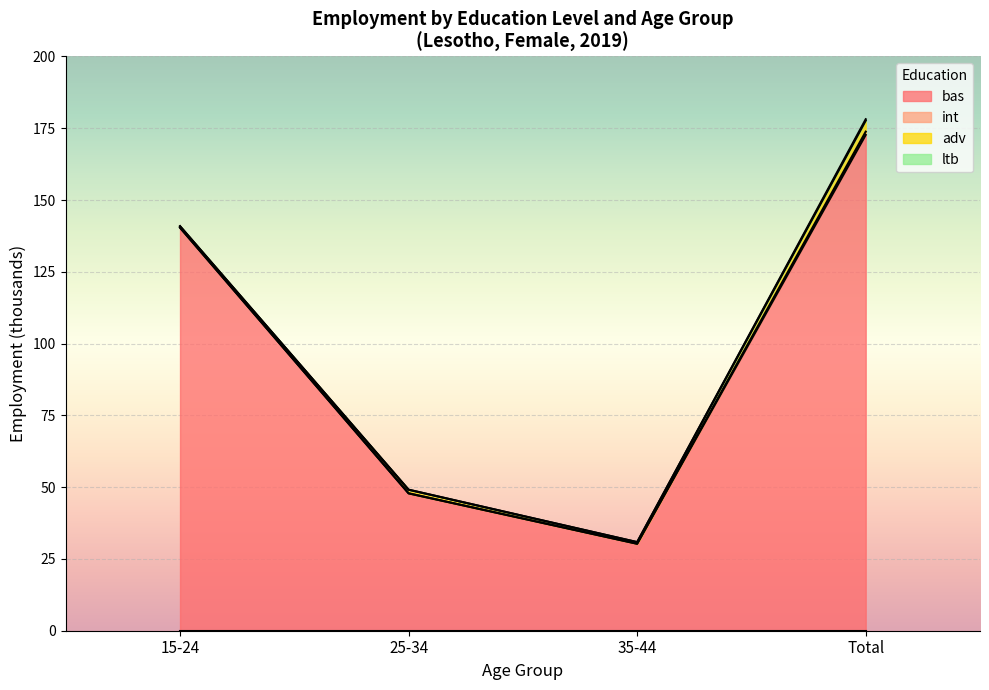

How many categories are shown in the chart?

5